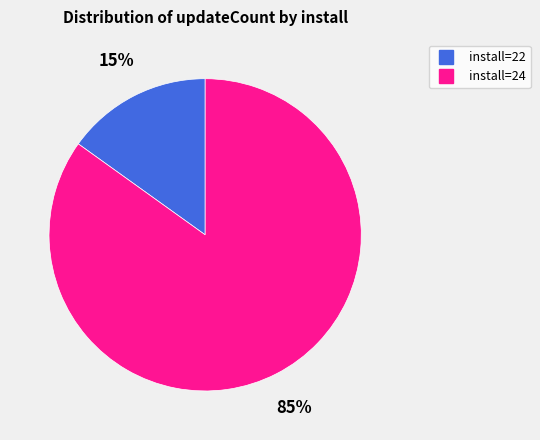

To the nearest percent, what is the average slice percentage?

50%